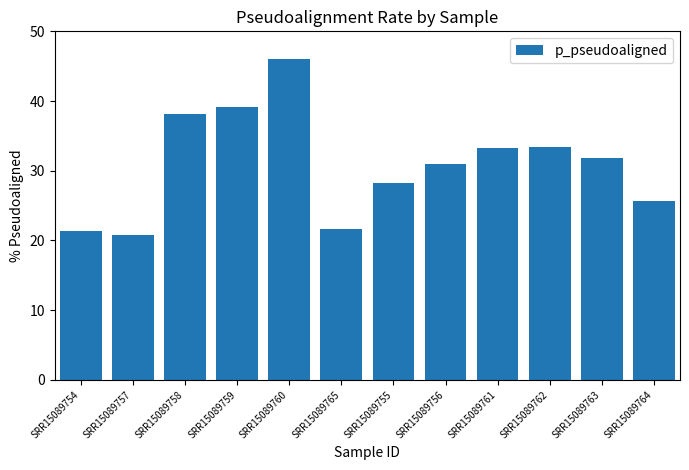

Is it true that the value at SRR15089765 is 21.6?

True